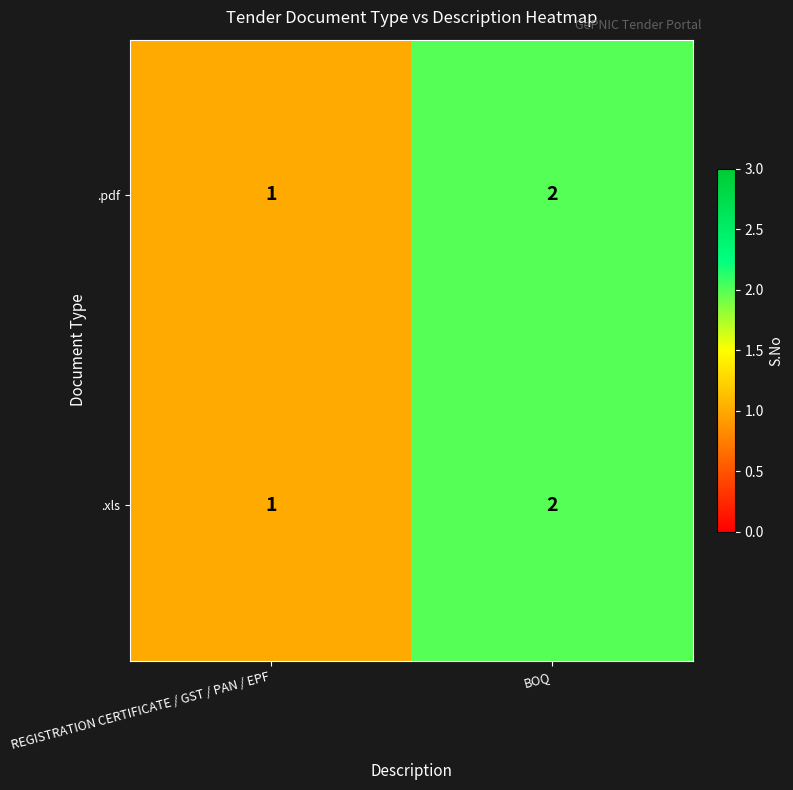

True or false: .pdf has a value of 1 at BOQ.

False